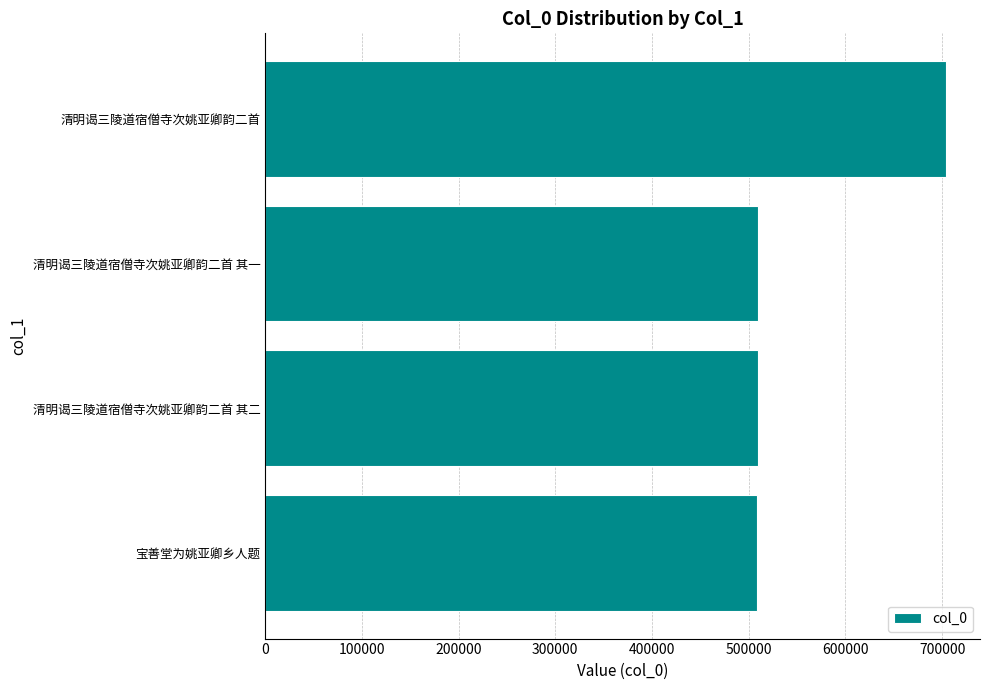

What is the difference between the maximum and minimum values?

194987